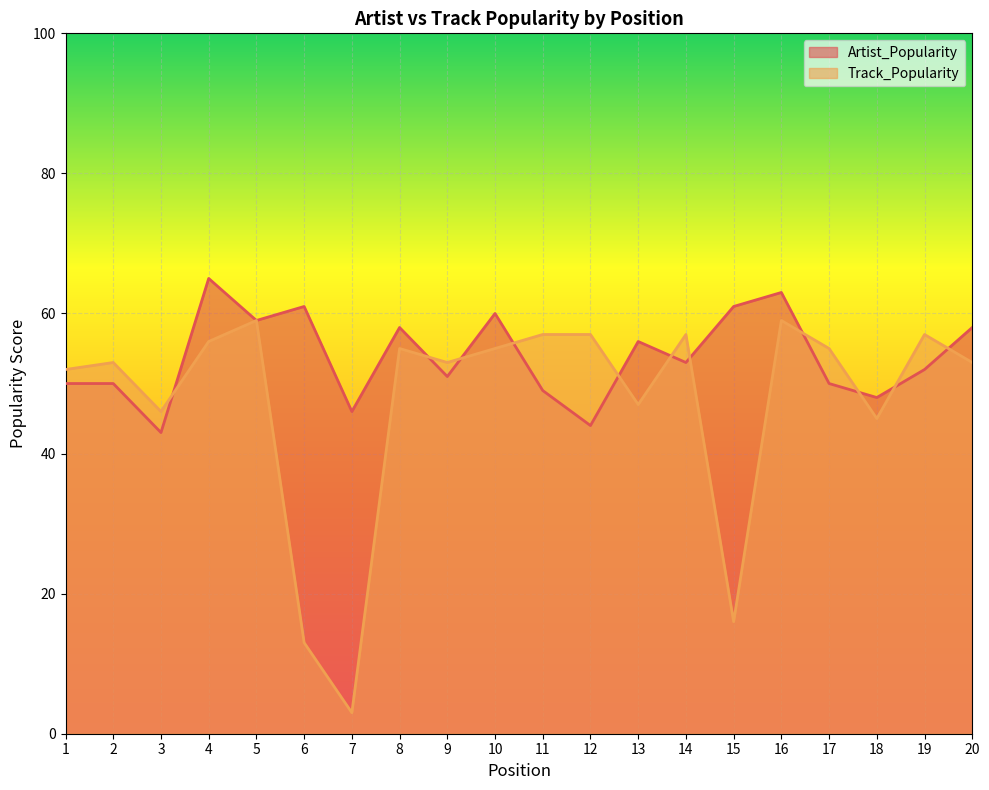

What is the lowest value of the Artist_Popularity series?

43